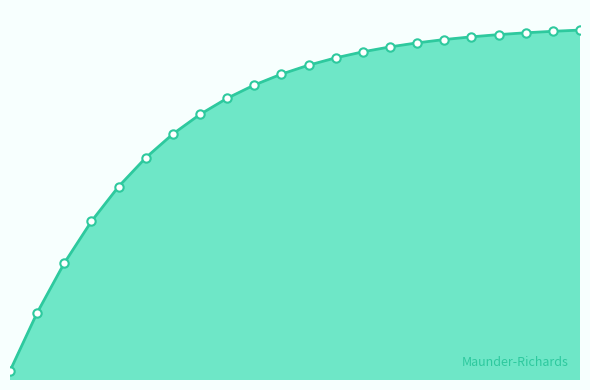

Does the chart have visible grid lines?

No